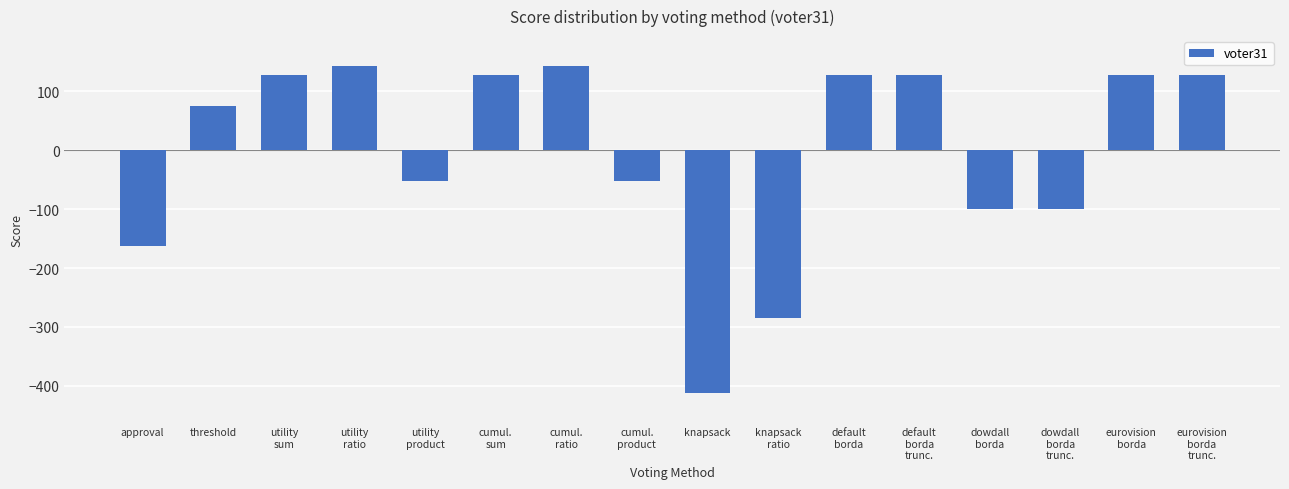

What is the ratio of the value at utility
ratio to the value at eurovision
borda?

1.1